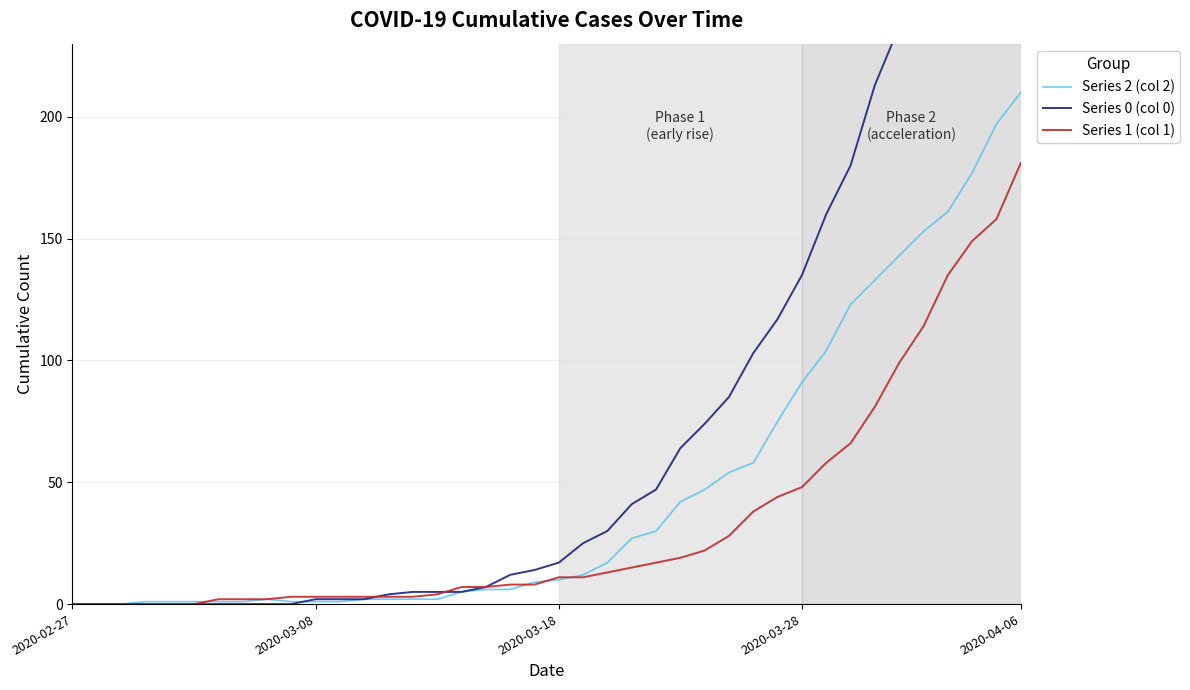

At which label does Series 1 (col 1) reach its peak?

2020-04-06